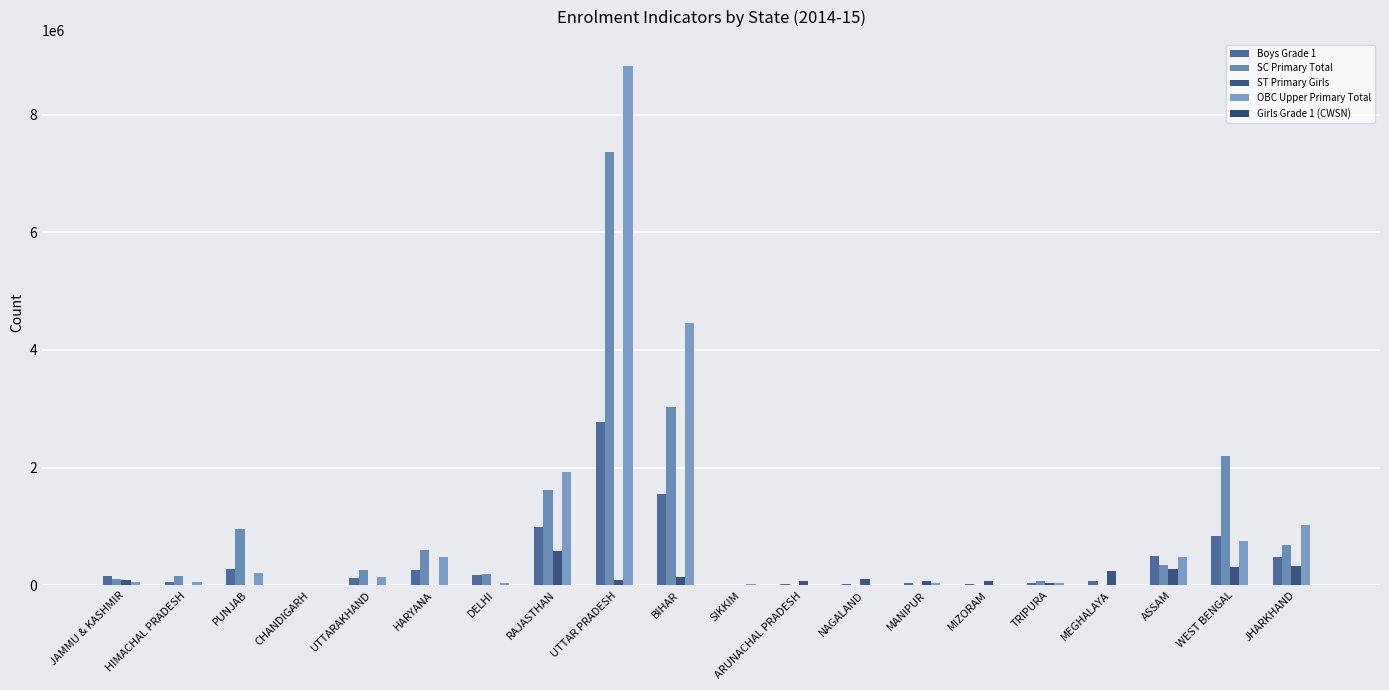

Reading left to right, what are all the values shown in this chart?

Boys Grade 1: JAMMU & KASHMIR=154091	HIMACHAL PRADESH=61215	PUNJAB=284826	CHANDIGARH=8785	UTTARAKHAND=127005	HARYANA=267217	DELHI=180811	RAJASTHAN=994883	UTTAR PRADESH=2778163	BIHAR=1554393	SIKKIM=6033	ARUNACHAL PRADESH=30292	NAGALAND=26739	MANIPUR=42268	MIZORAM=20596	TRIPURA=37085	MEGHALAYA=73859	ASSAM=493033	WEST BENGAL=841830	JHARKHAND=489914
SC Primary Total: JAMMU & KASHMIR=100857	HIMACHAL PRADESH=161779	PUNJAB=954048	CHANDIGARH=8355	UTTARAKHAND=268237	HARYANA=595859	DELHI=196758	RAJASTHAN=1626664	UTTAR PRADESH=7359555	BIHAR=3024747	SIKKIM=5374	ARUNACHAL PRADESH=988	NAGALAND=281	MANIPUR=14978	MIZORAM=573	TRIPURA=68040	MEGHALAYA=5904	ASSAM=340791	WEST BENGAL=2206081	JHARKHAND=684202
ST Primary Girls: JAMMU & KASHMIR=98442	HIMACHAL PRADESH=15585	PUNJAB=149	CHANDIGARH=71	UTTARAKHAND=15125	HARYANA=0	DELHI=3270	RAJASTHAN=590277	UTTAR PRADESH=95183	BIHAR=144120	SIKKIM=11174	ARUNACHAL PRADESH=82590	NAGALAND=103890	MANIPUR=77776	MIZORAM=68867	TRIPURA=33082	MEGHALAYA=246174	ASSAM=285312	WEST BENGAL=309132	JHARKHAND=334473
OBC Upper Primary Total: JAMMU & KASHMIR=54266	HIMACHAL PRADESH=51325	PUNJAB=210763	CHANDIGARH=1449	UTTARAKHAND=135090	HARYANA=481294	DELHI=40358	RAJASTHAN=1926044	UTTAR PRADESH=8826687	BIHAR=4459643	SIKKIM=18605	ARUNACHAL PRADESH=850	NAGALAND=1905	MANIPUR=35315	MIZORAM=237	TRIPURA=39181	MEGHALAYA=8207	ASSAM=482947	WEST BENGAL=750320	JHARKHAND=1022505
Girls Grade 1 (CWSN): JAMMU & KASHMIR=1463	HIMACHAL PRADESH=408	PUNJAB=4096	CHANDIGARH=51	UTTARAKHAND=543	HARYANA=1031	DELHI=680	RAJASTHAN=4826	UTTAR PRADESH=12533	BIHAR=9020	SIKKIM=43	ARUNACHAL PRADESH=572	NAGALAND=269	MANIPUR=297	MIZORAM=350	TRIPURA=164	MEGHALAYA=731	ASSAM=5502	WEST BENGAL=7888	JHARKHAND=3899